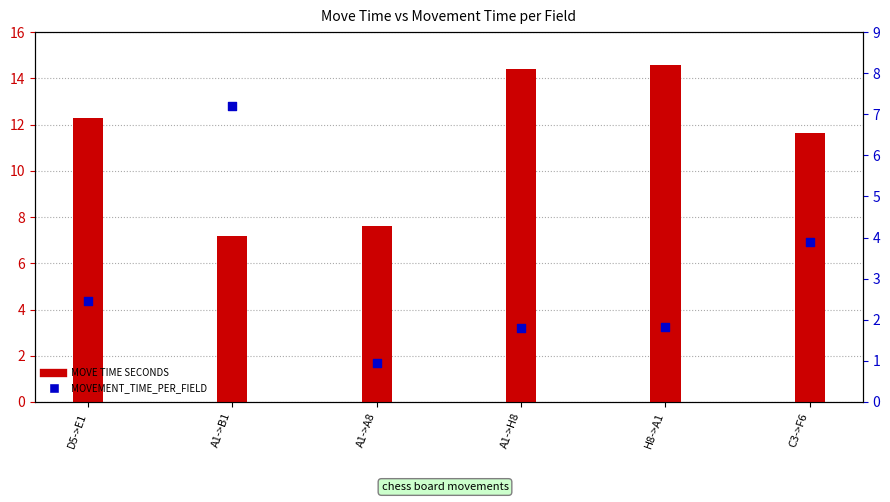

At how many categories does at least one series exceed 1?

6